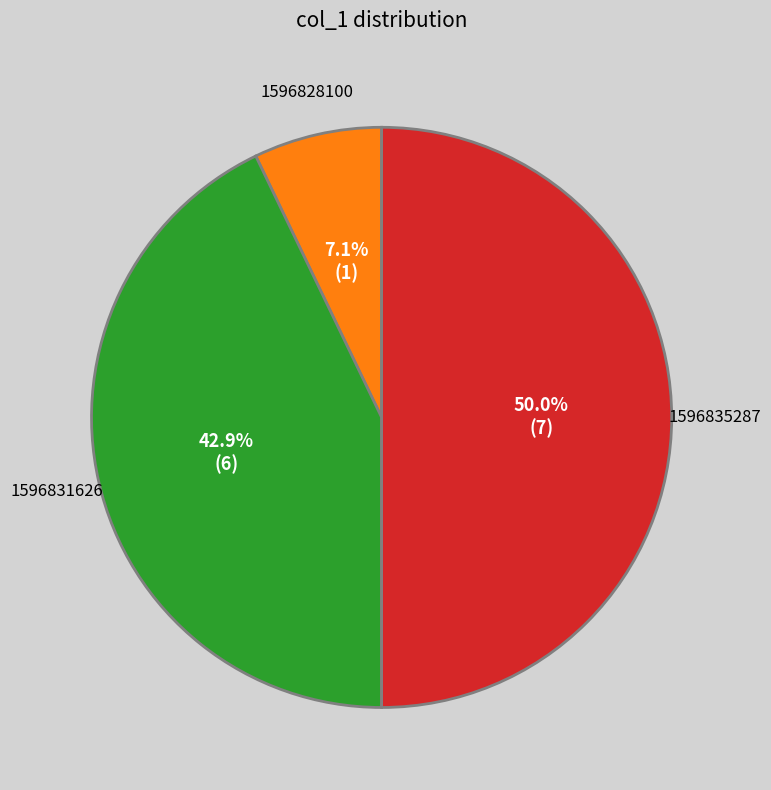

What percentage is the 1596828100 slice, to the nearest percent?

7%